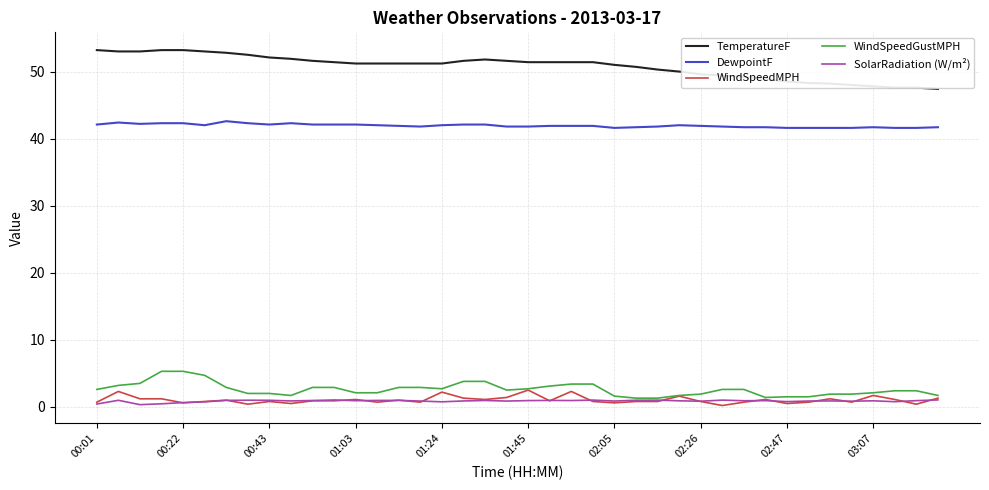

True or false: DewpointF and WindSpeedGustMPH cross at least once.

False